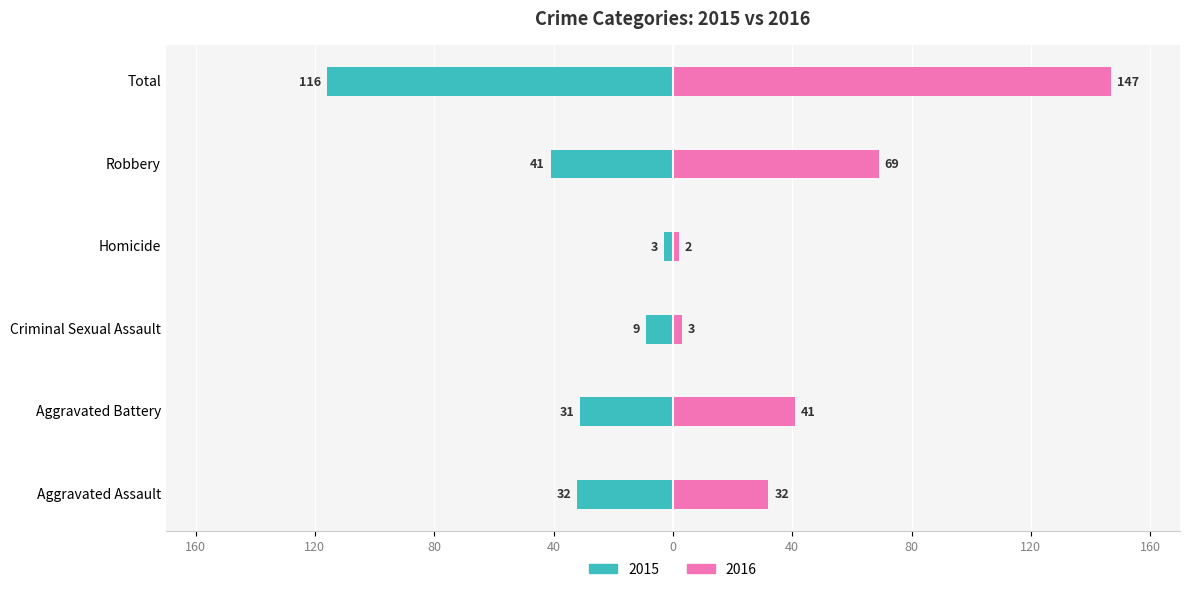

Reading left to right, list all the values displayed in this chart.

2015: -32	-31	-9	-3	-41	-116
2016: 32	41	3	2	69	147